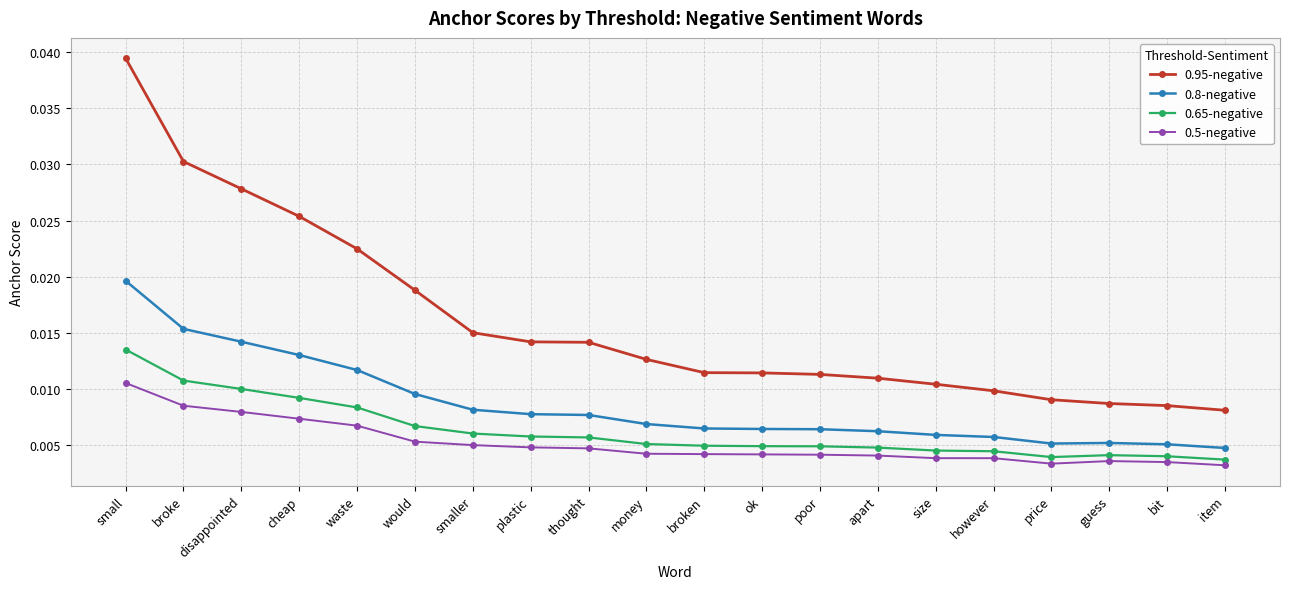

Where is 0.8-negative nearest to the value 0?

item